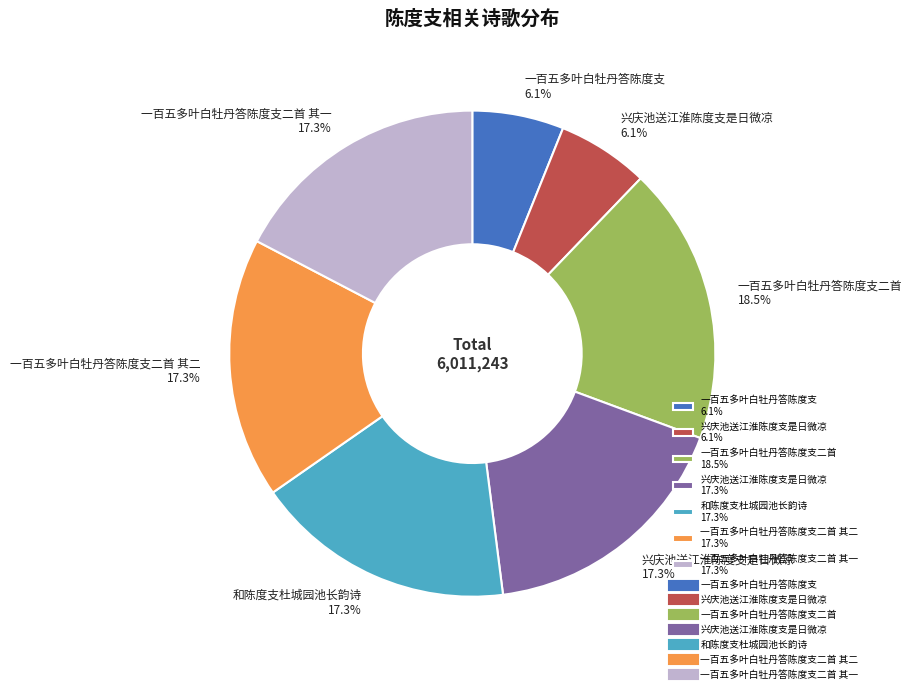

To the nearest percent, what is the average slice percentage?

14%